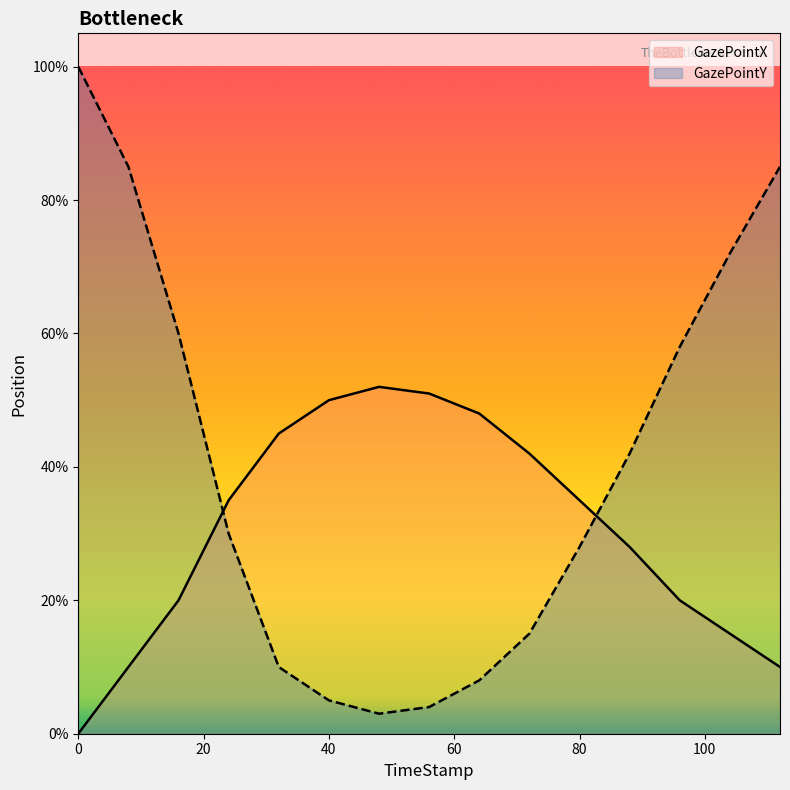

The value of GazePointX at 16 is 98. True or false?

False